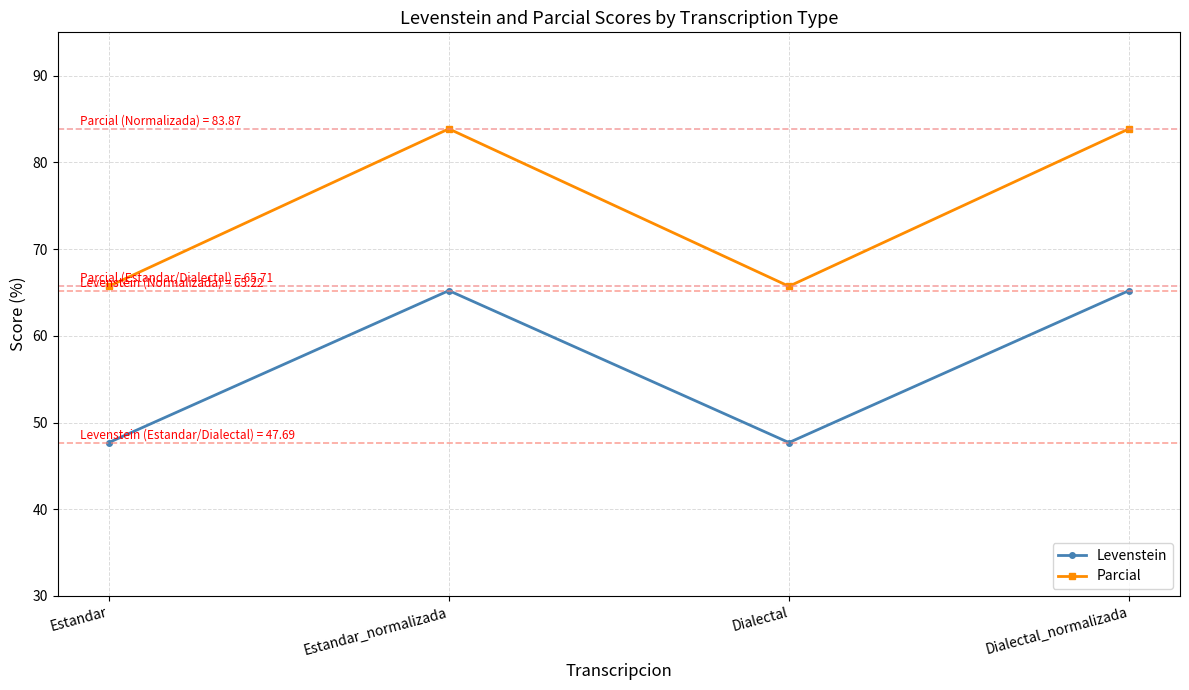

What is the difference between the second highest and second lowest values in the Levenstein series?

17.5